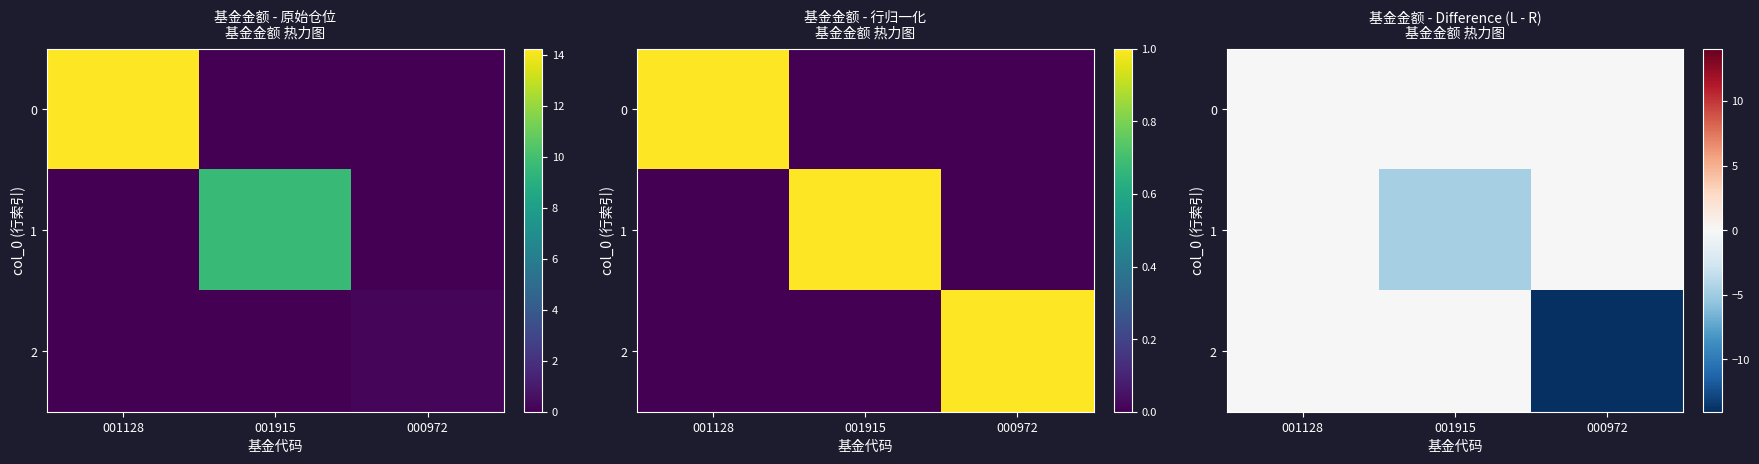

What is the average value of the 2 series?

-4.7